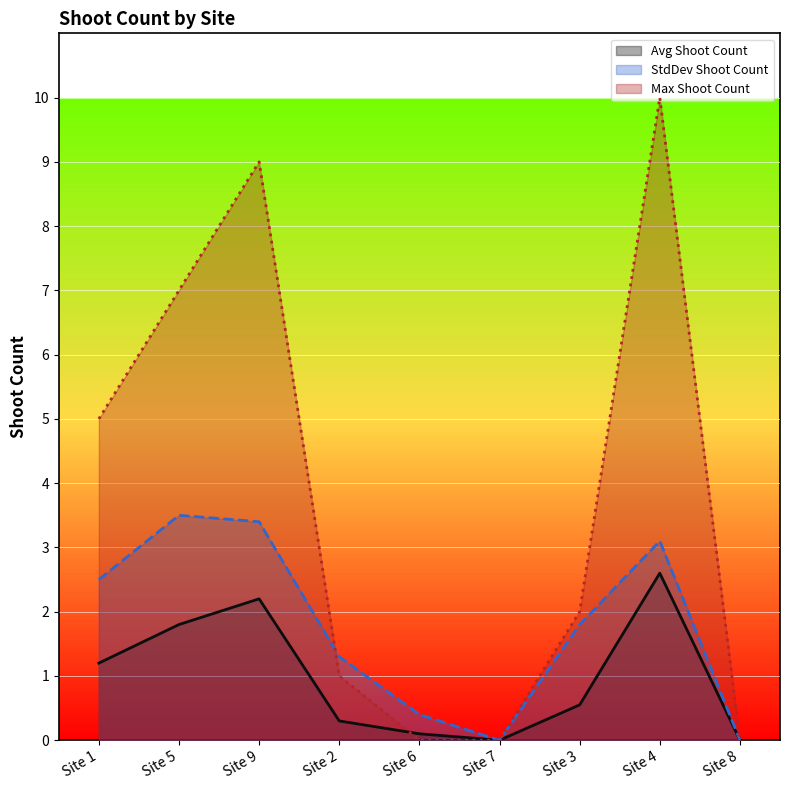

List the series in order of their overall mean, highest first.

Max Shoot Count, StdDev Shoot Count, Avg Shoot Count